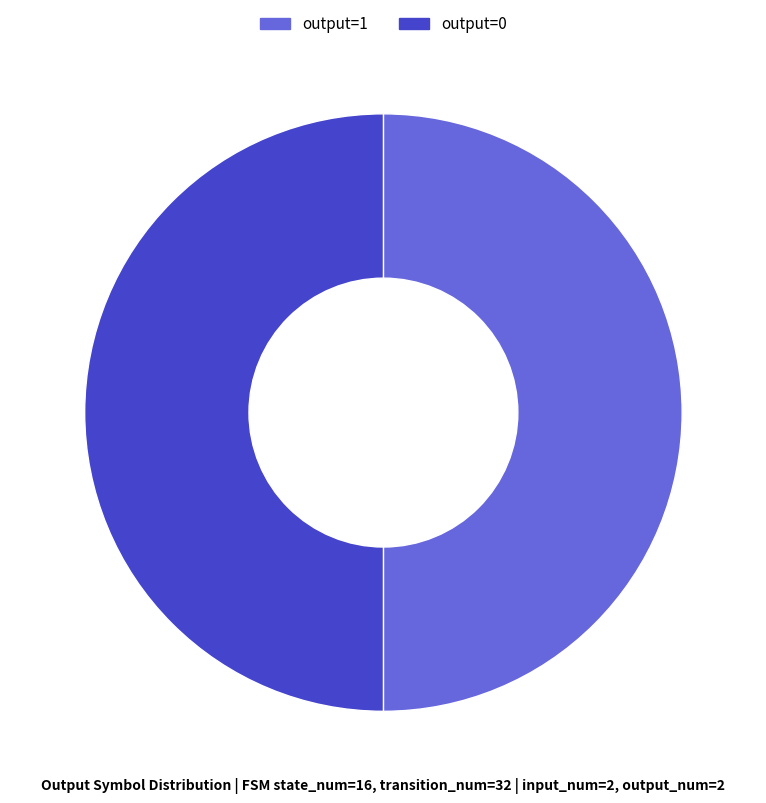

True or false: output=0 accounts for 42% of the total.

False